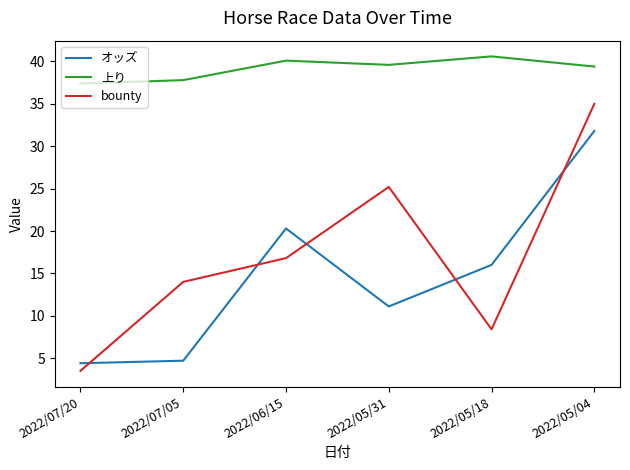

How many interior local peaks does the オッズ series have?

1